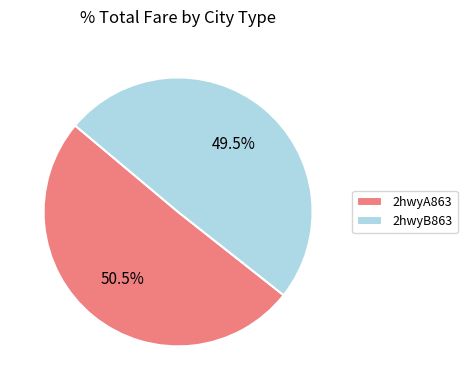

Is the sum of 2hwyA863 and 2hwyB863 greater than half?

Yes